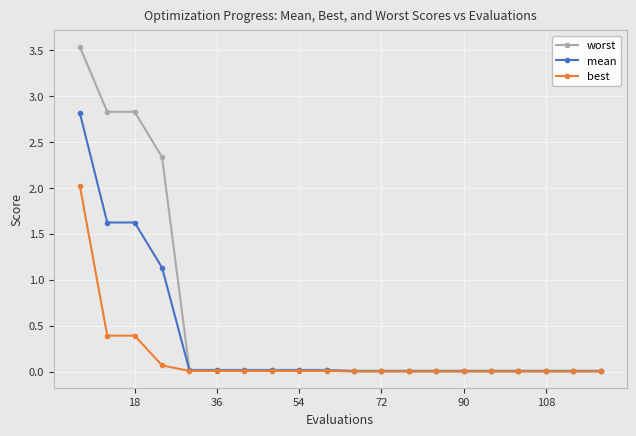

Which series has the widest spread of values?

worst